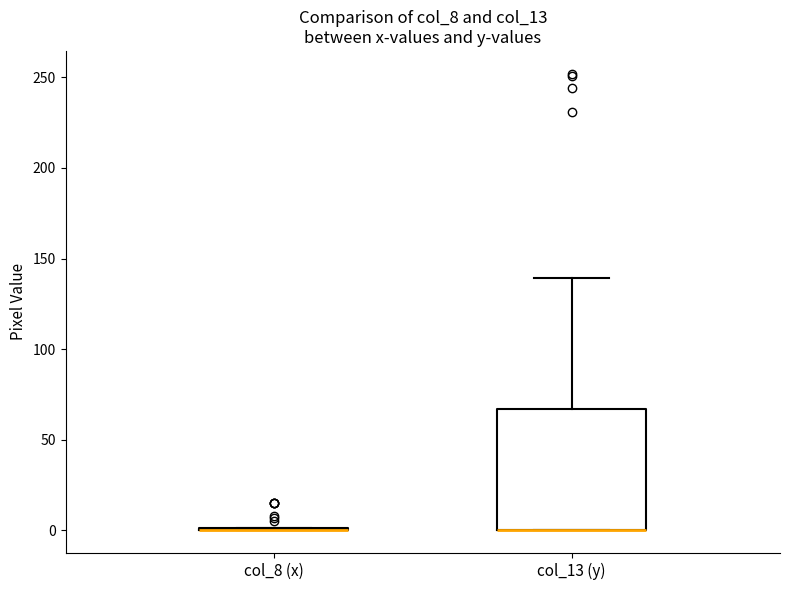

Reading left to right, transcribe this box plot: for each box, give where its median line is, the range the box spans, and where its two whiskers end, as read against the y-axis. The values are not printed on the chart, so give them approximately, as read against the axis.

col_8 (x): box collapsed to a line at 0, whiskers 0 to 0
col_13 (y): median 0 (drawn on the box's lower edge), box 0 to 65, whiskers 0 to 140